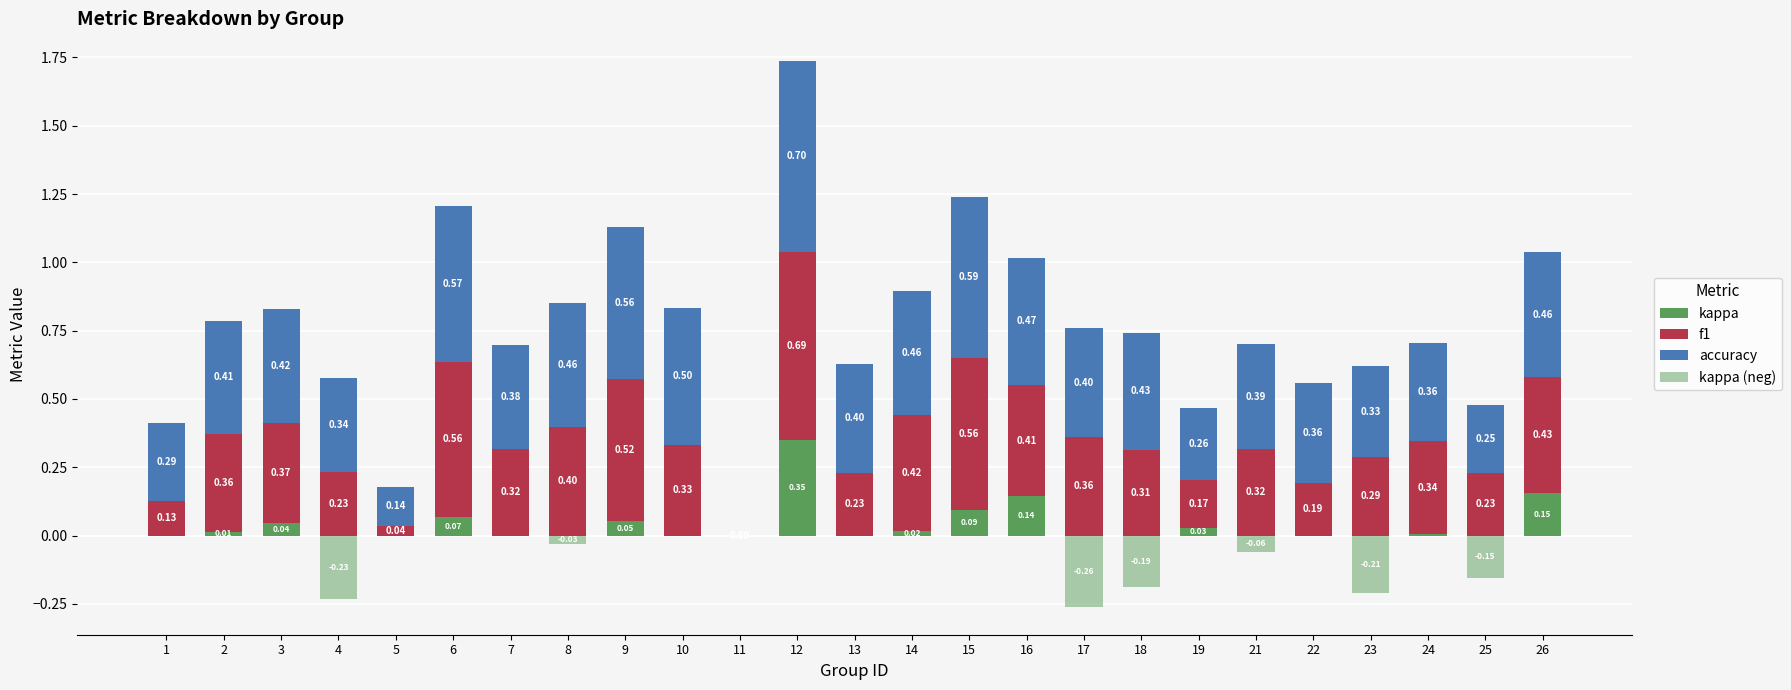

What is the value of the f1 bar at the 23rd from the left?

0.3